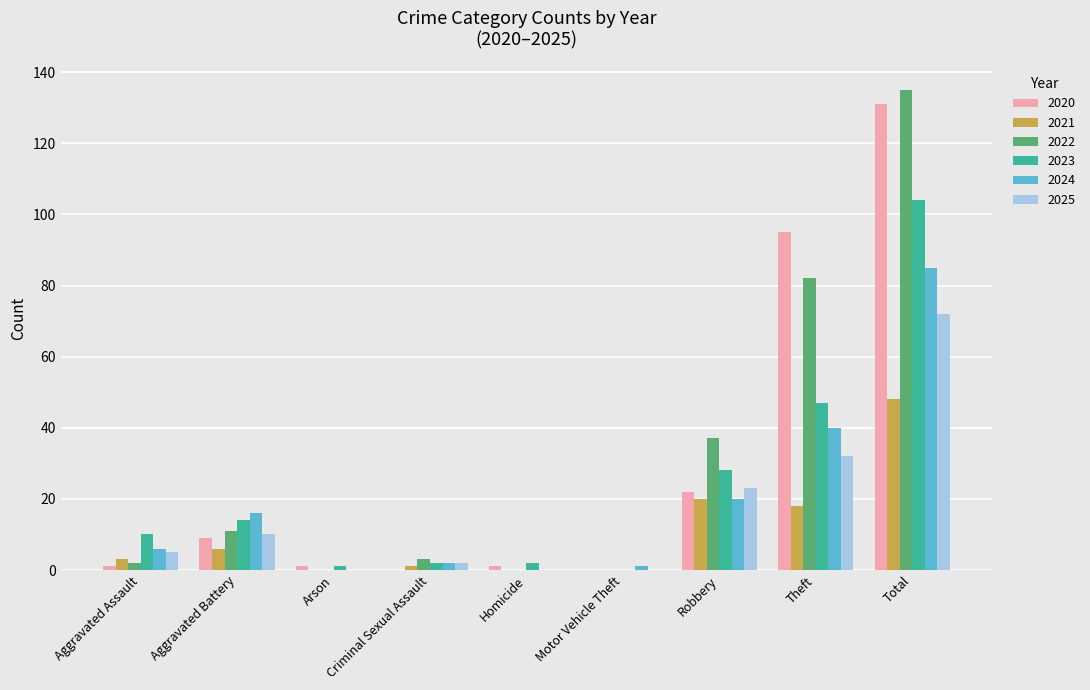

True or false: 2020 has a value of 15 at Aggravated Battery.

False